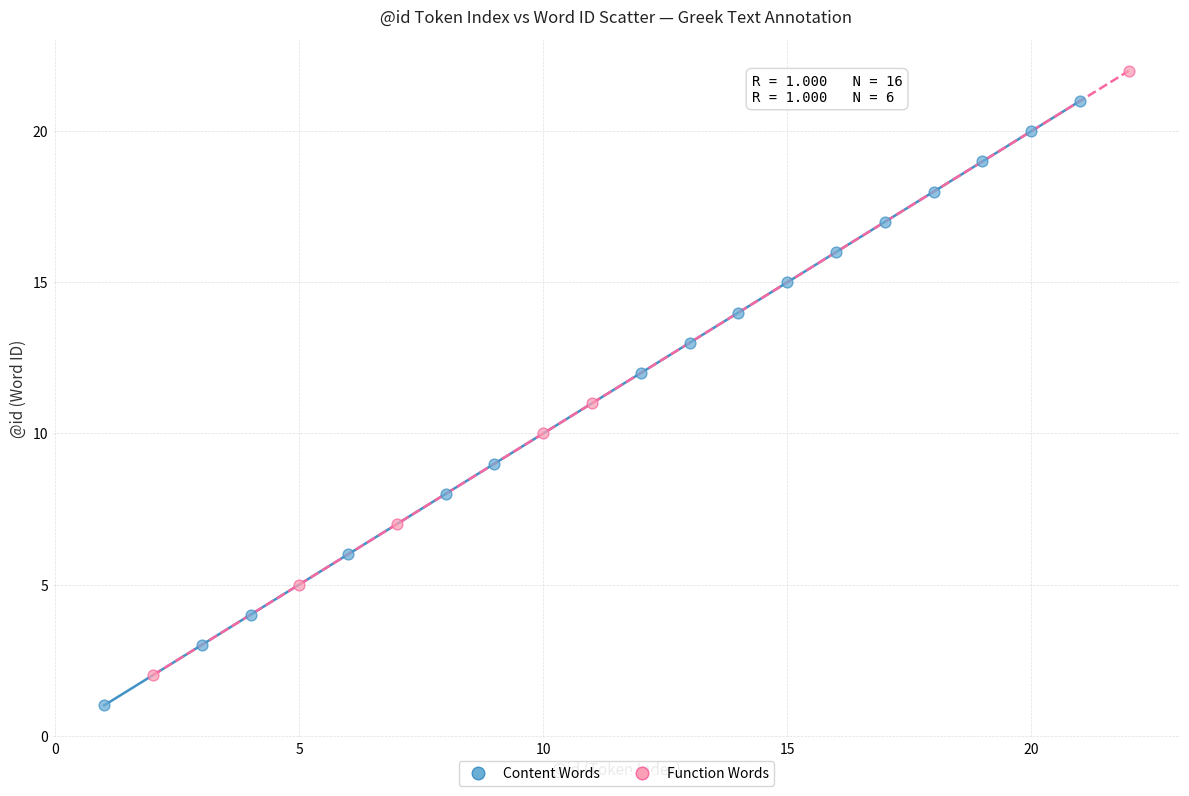

What are all the series names shown in the legend?

Content Words, Function Words